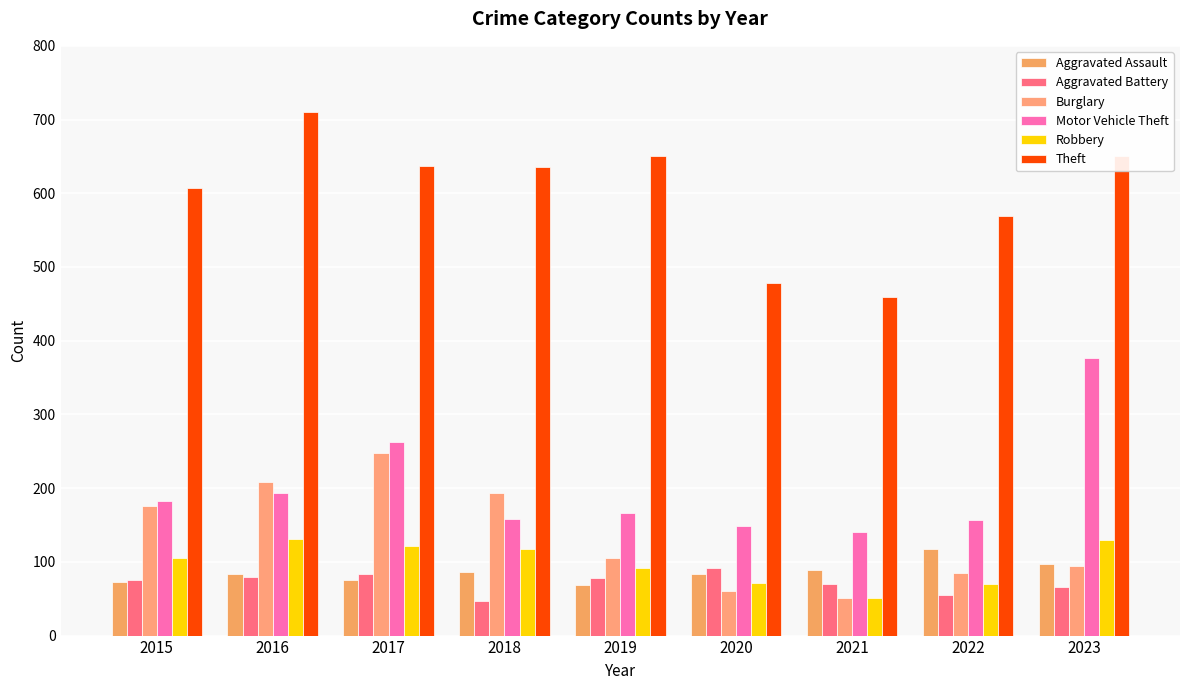

Count the number of categories in the chart.

9